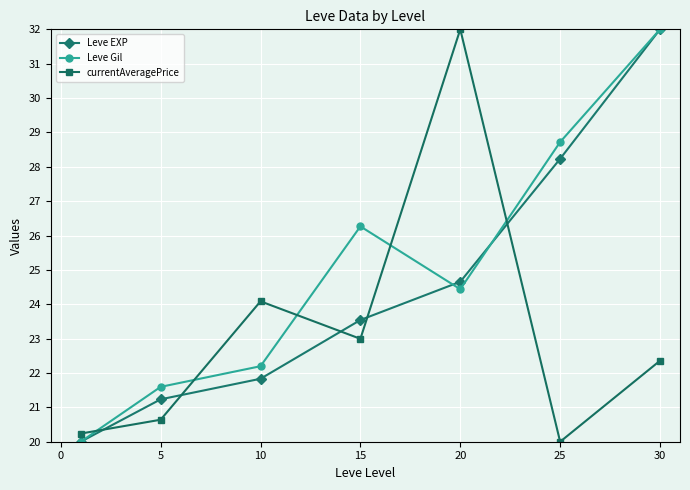

Rank the series by their average value, from highest to lowest.

Leve Gil, Leve EXP, currentAveragePrice